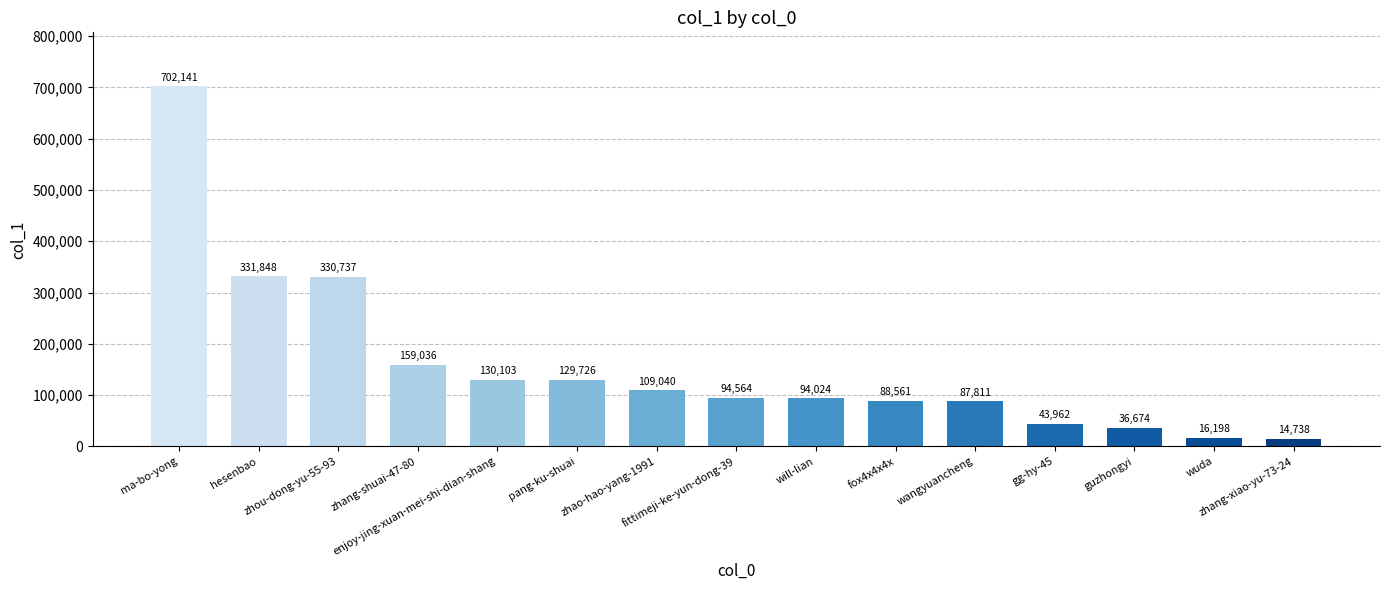

List the labels in order of value, largest first.

ma-bo-yong, hesenbao, zhou-dong-yu-55-93, zhang-shuai-47-80, enjoy-jing-xuan-mei-shi-dian-shang, pang-ku-shuai, zhao-hao-yang-1991, fittimeji-ke-yun-dong-39, will-lian, fox4x4x4x, wangyuancheng, gg-hy-45, guzhongyi, wuda, zhang-xiao-yu-73-24